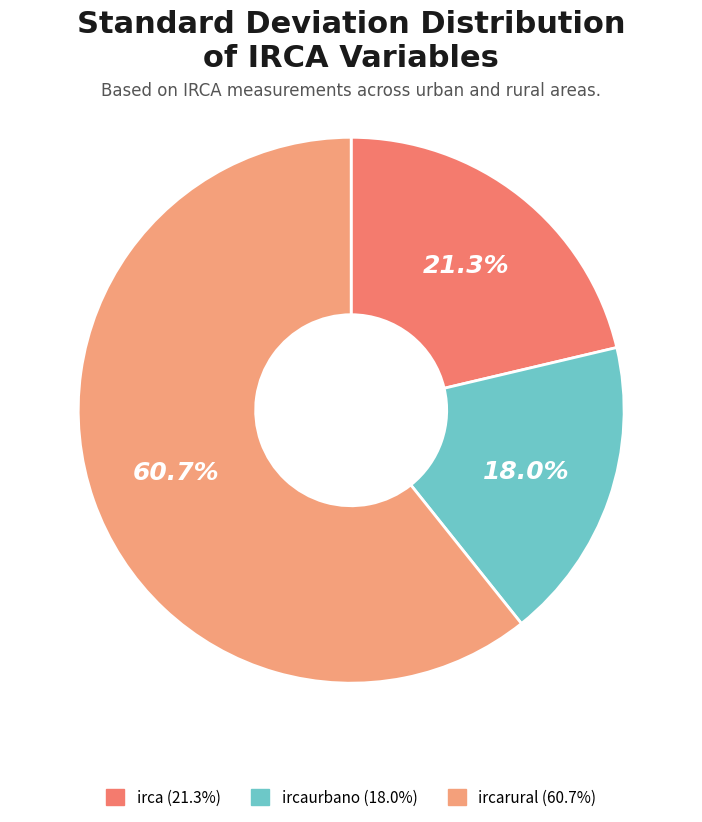

How many segments does this pie chart have?

3